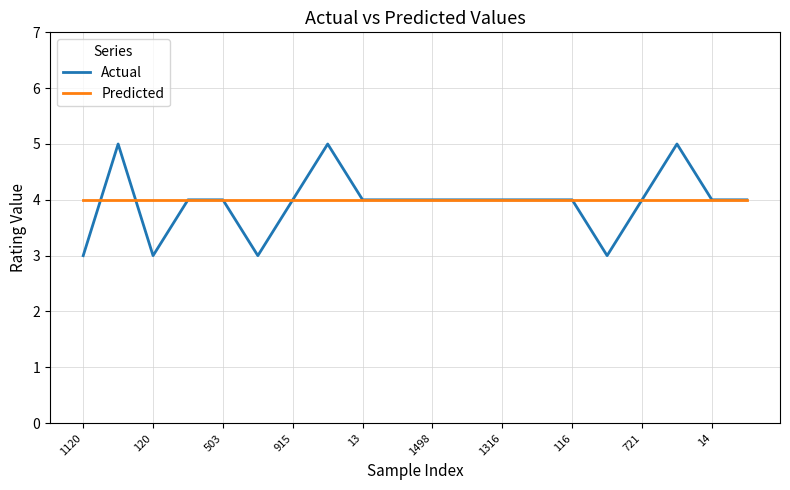

Which series has the widest spread of values?

Actual